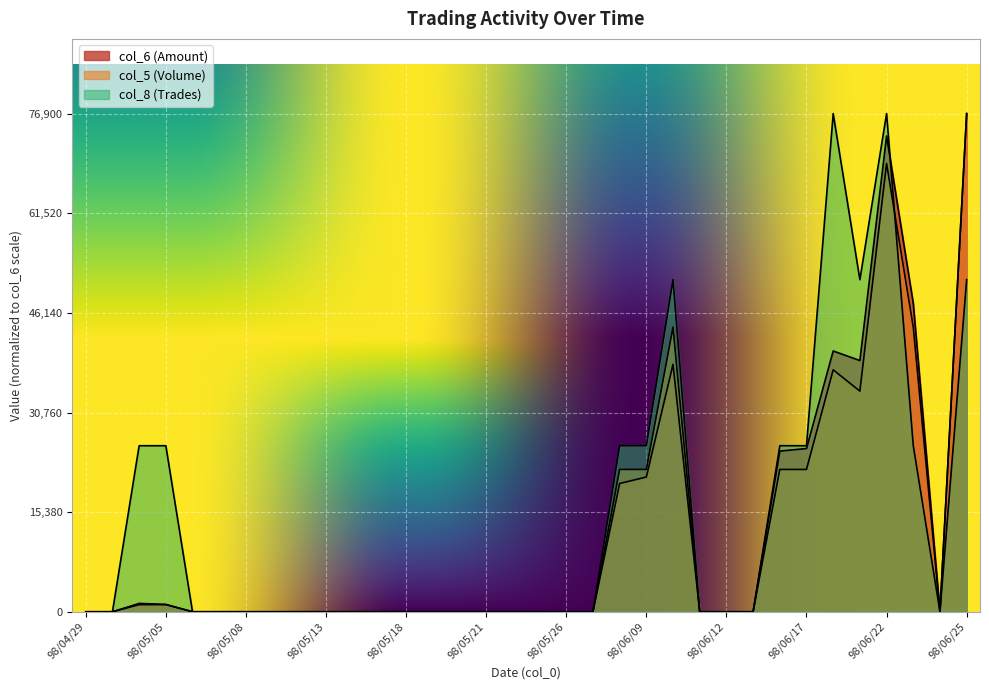

At which category does col_6 (Amount) reach its first local valley?

98/06/19